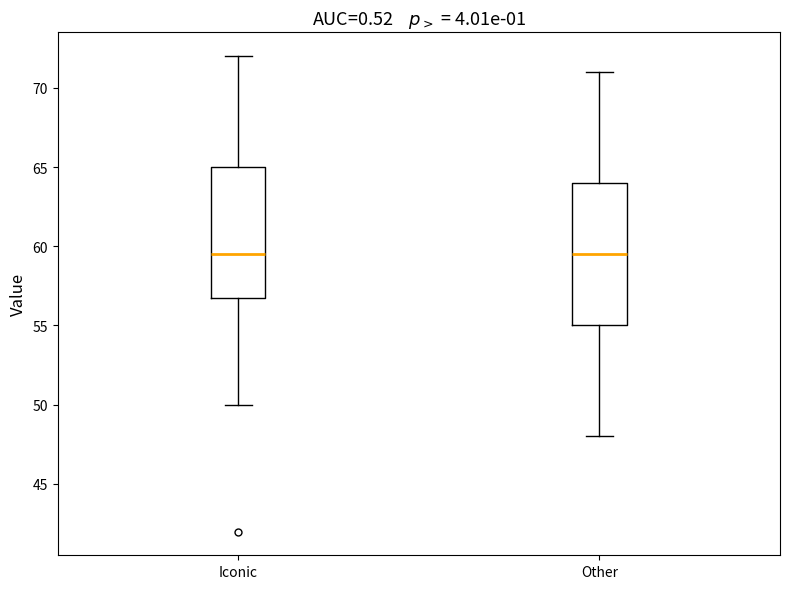

Reading left to right, transcribe this box plot: for each box, give where its median line is, the range the box spans, and where its two whiskers end, as read against the y-axis. The values are not printed on the chart, so give them approximately, as read against the axis.

Iconic: median 59.5, box 57.0 to 65.0, whiskers 50.0 to 72.0
Other: median 59.5, box 55.0 to 64.0, whiskers 48.0 to 71.0